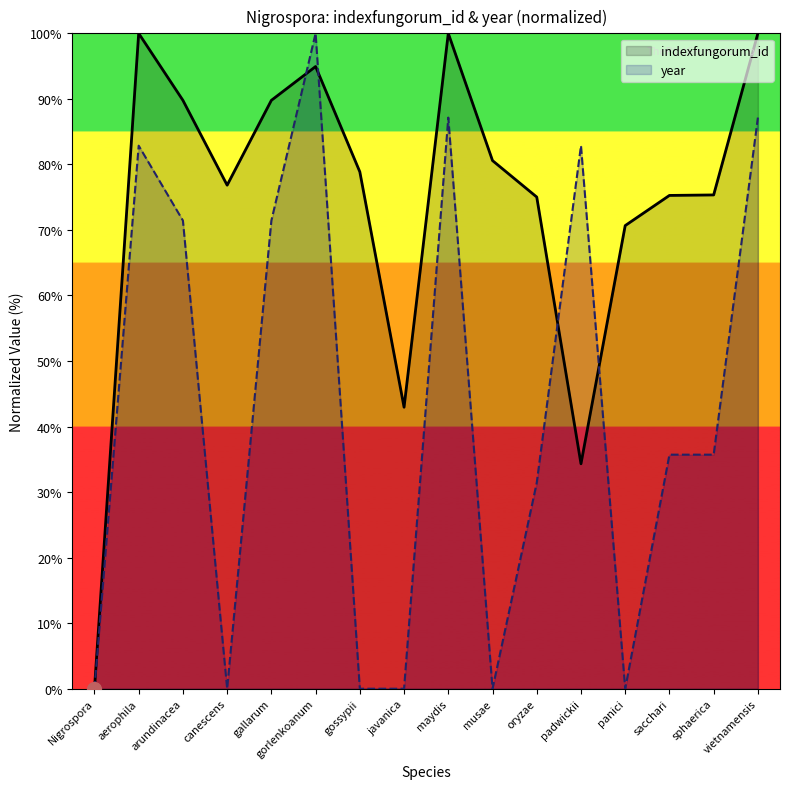

Rank the categories by value from lowest to highest.

Nigrospora, padwickii, javanica, panici, oryzae, sacchari, sphaerica, canescens, gossypii, musae, arundinacea, gallarum, gorlenkoanum, aerophila, maydis, vietnamensis